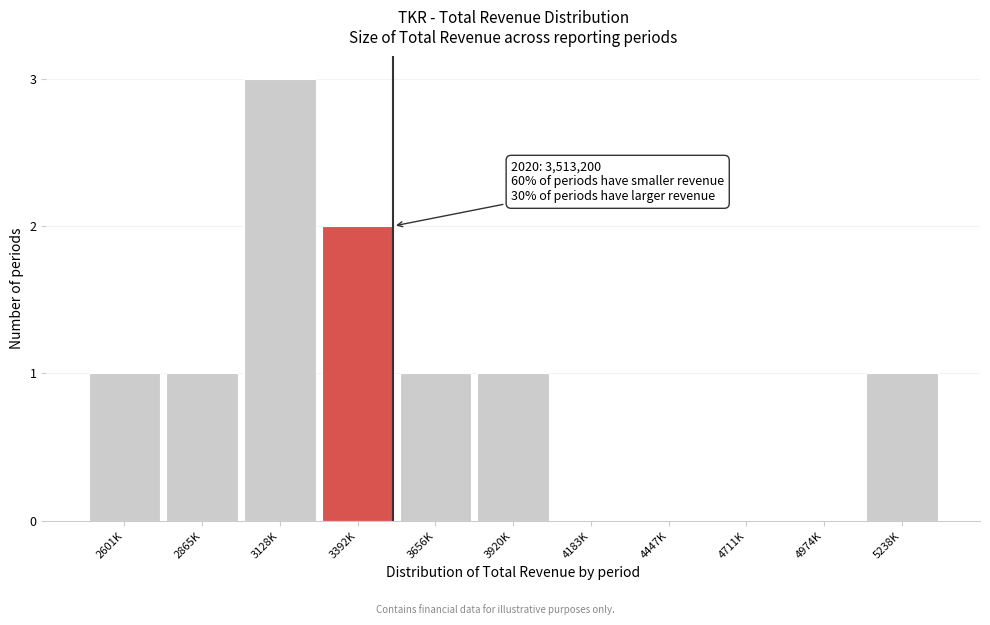

Reading right to left, extract all data points from this chart.

5238K=1	4974K=0	4711K=0	4447K=0	4183K=0	3920K=1	3656K=1	3392K=2	3128K=3	2865K=1	2601K=1